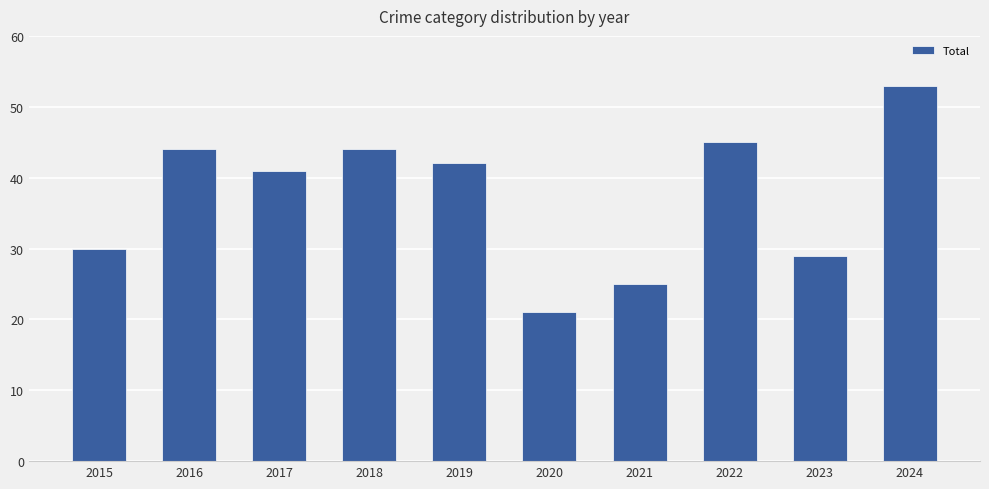

Count the number of categories in the chart.

10